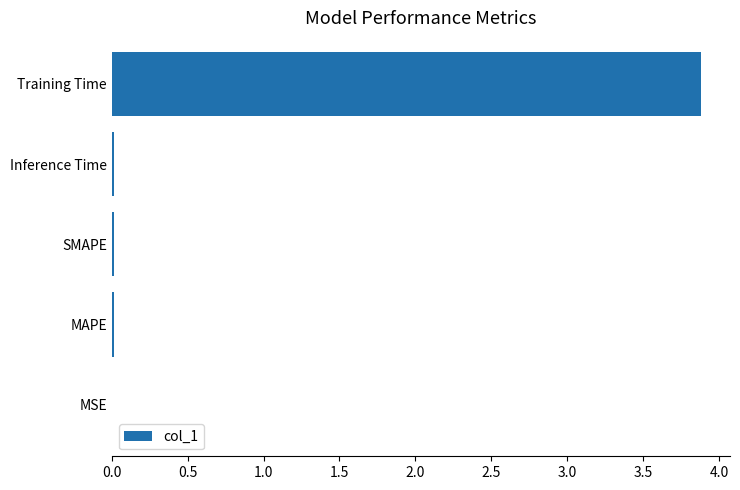

What is the sum of all values?

3.9